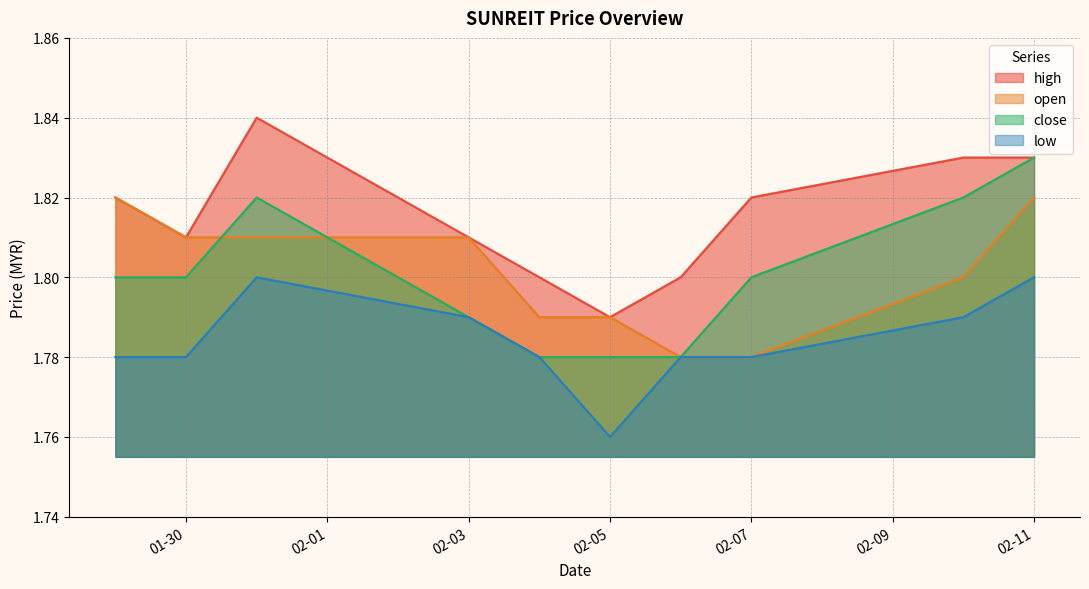

What is the lowest value of the close series?

1.8